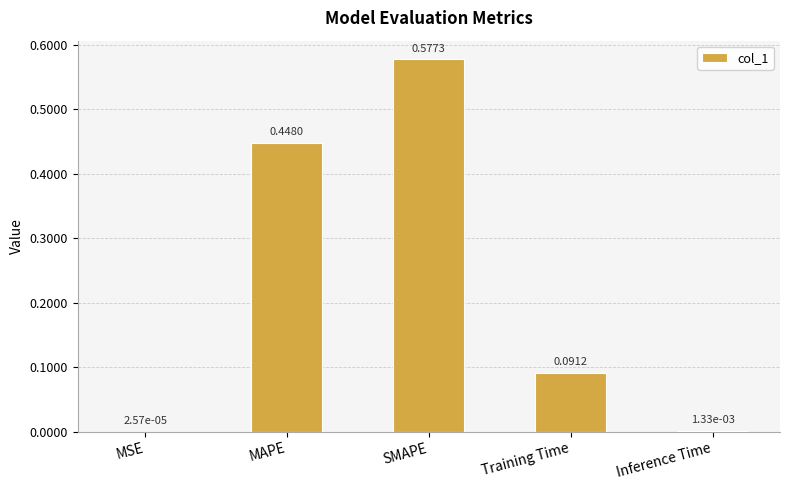

What is the sum of all values?

1.1